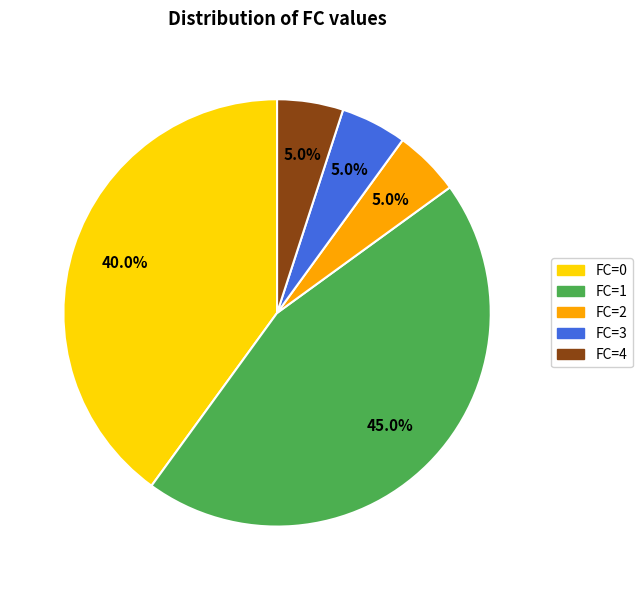

How many segments does this pie chart have?

5